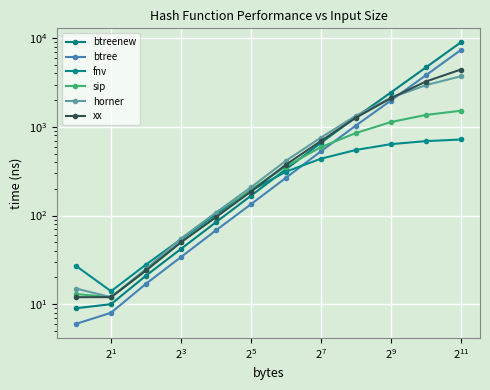

The horner series shows 760 at $\mathdefault{2^{15}}$. True or false?

False